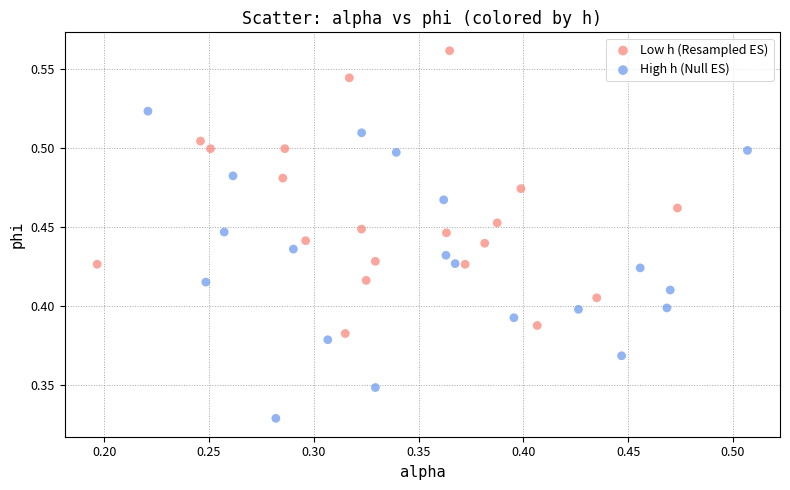

Which series reaches the maximum Y coordinate?

Low h (Resampled ES)